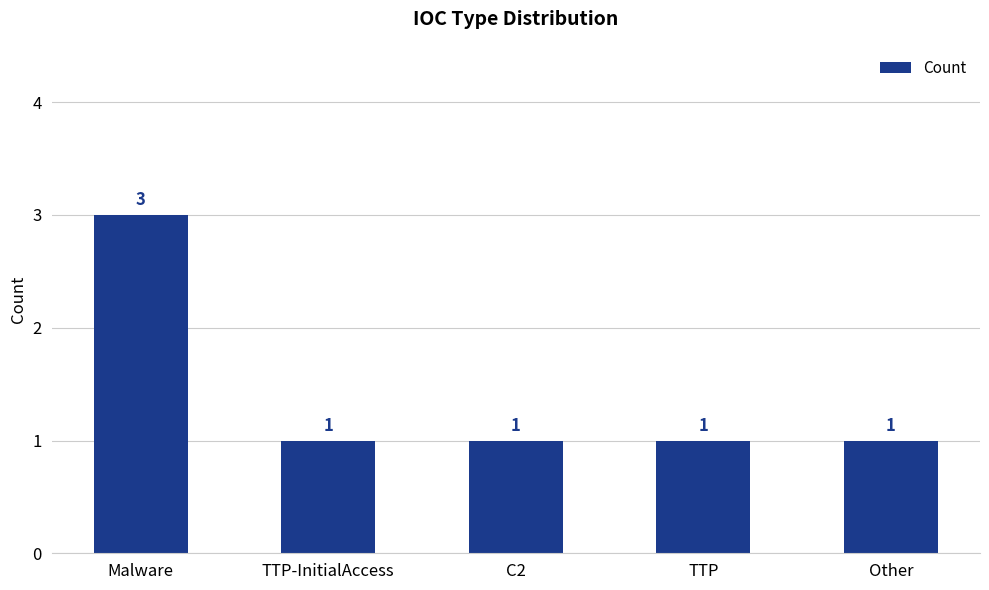

The value at TTP-InitialAccess is 1. True or false?

True